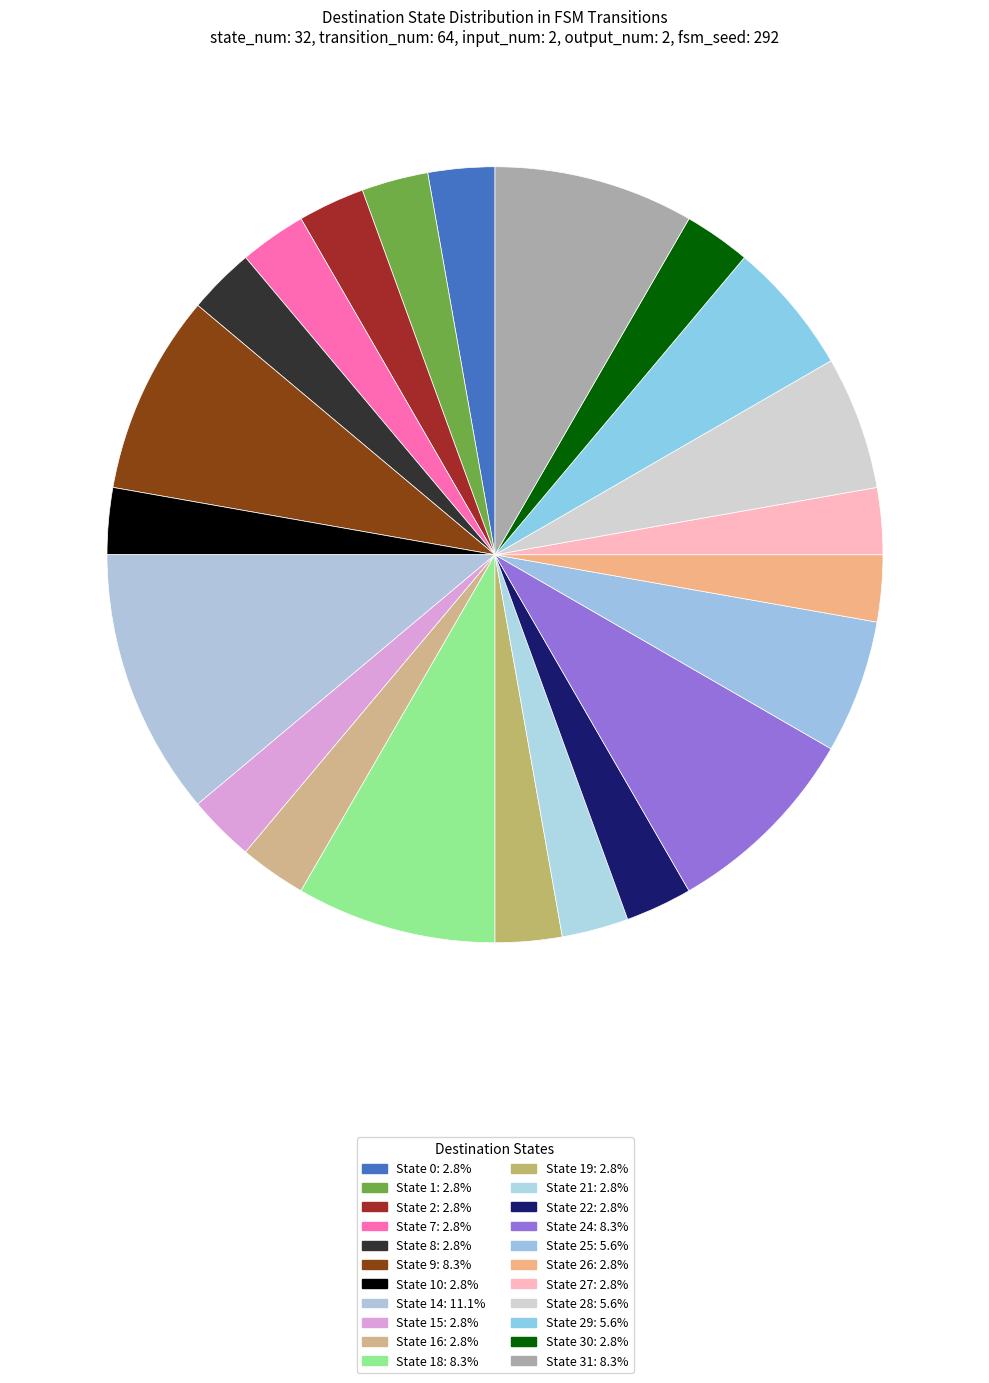

How many segments does this pie chart have?

22